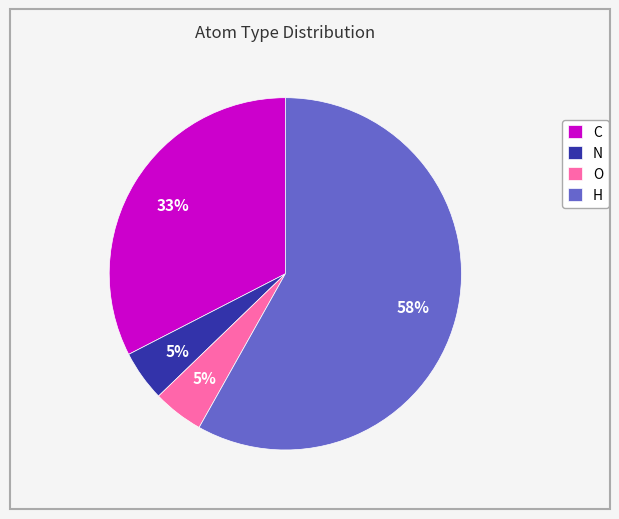

Count the number of slices in the pie.

4